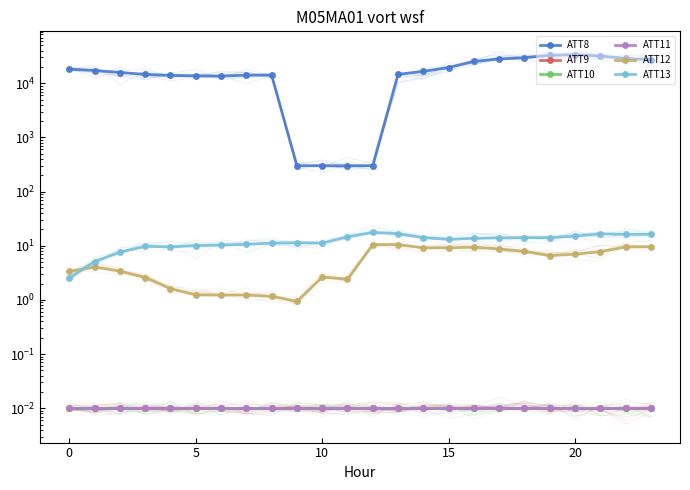

Which series has the largest range (max minus min)?

ATT8